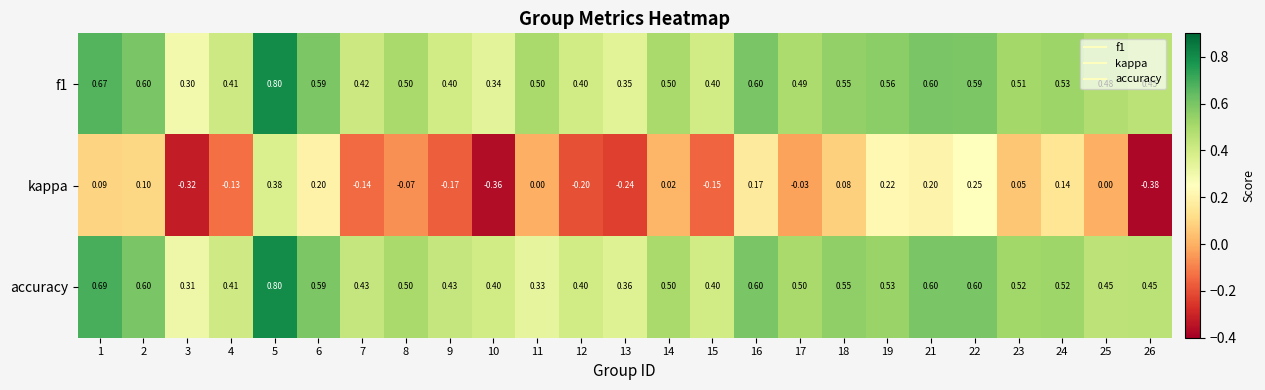

At which category does the chart reach its peak across all series?

5